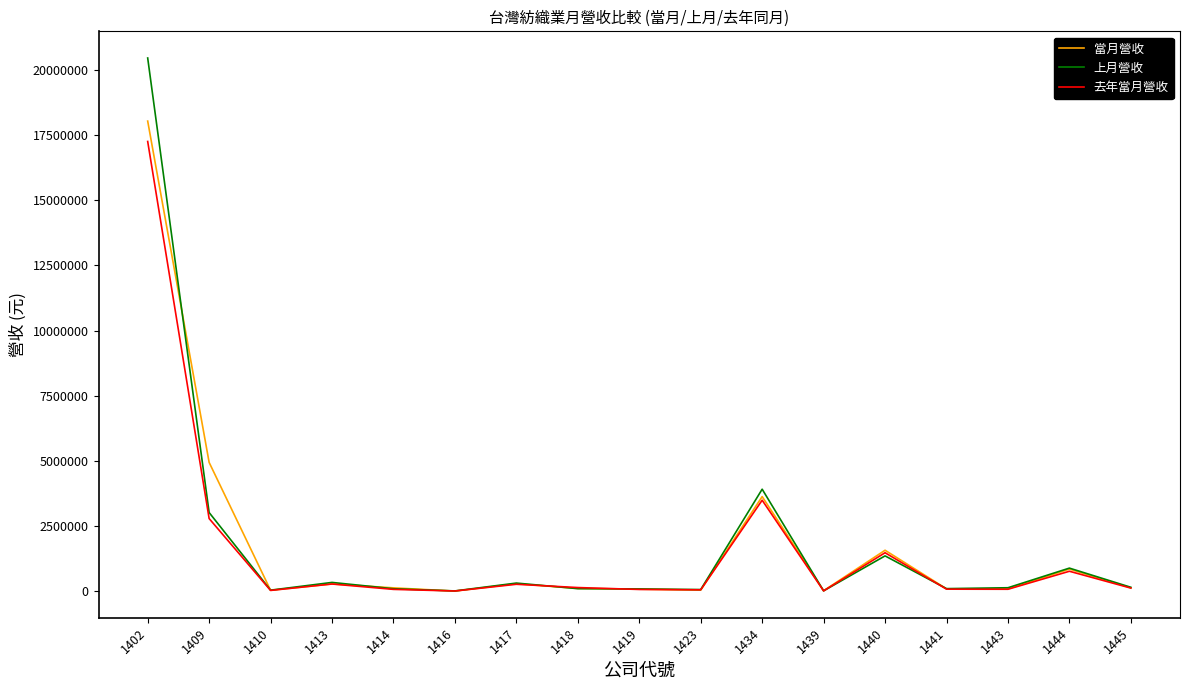

True or false: 上月營收 has more than 0 points higher than both neighbors.

True